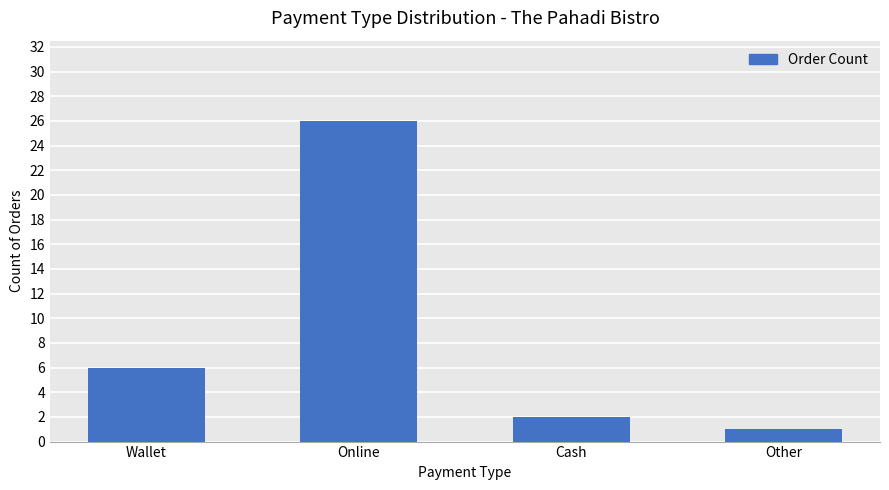

List the labels in order of value, largest first.

Online, Wallet, Cash, Other